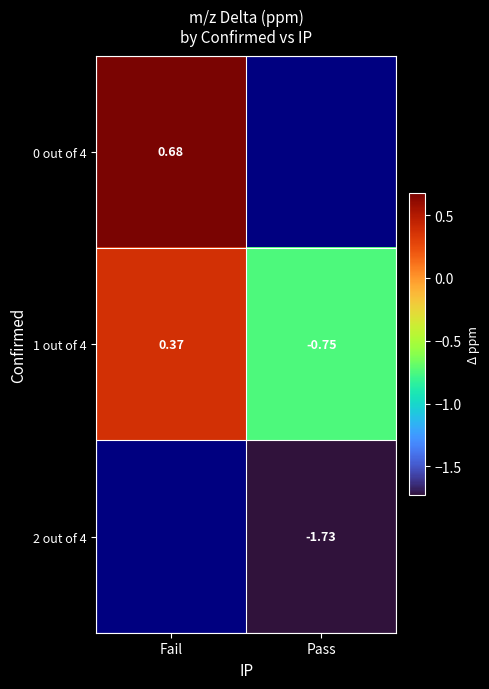

At which label does 0 out of 4 reach its peak?

Fail